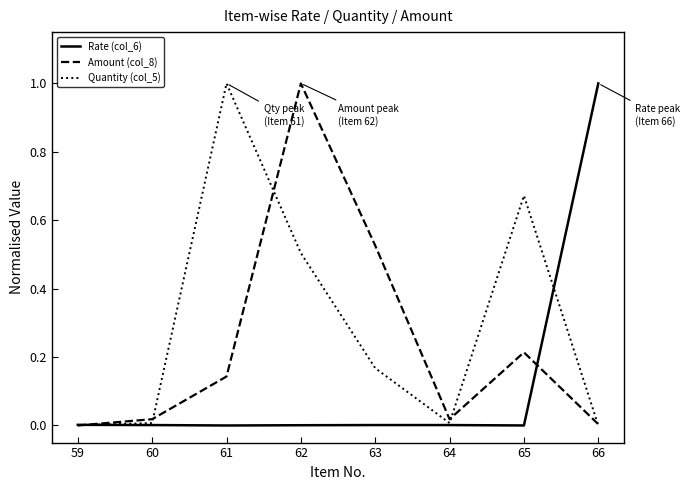

How many lines are shown in the chart?

3